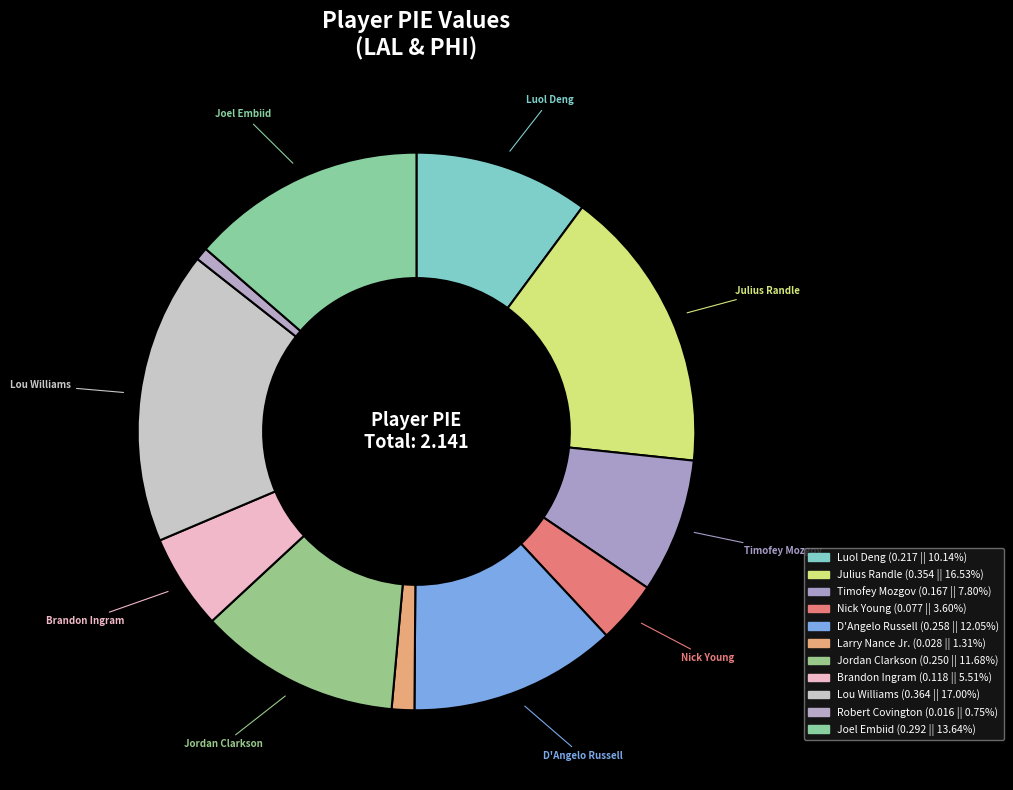

Count the number of slices in the pie.

11